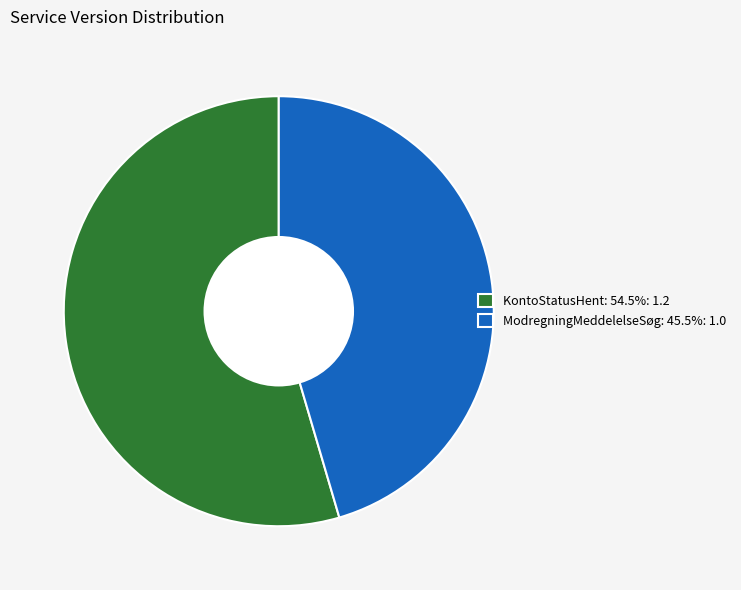

Is there a majority slice in this chart?

Yes